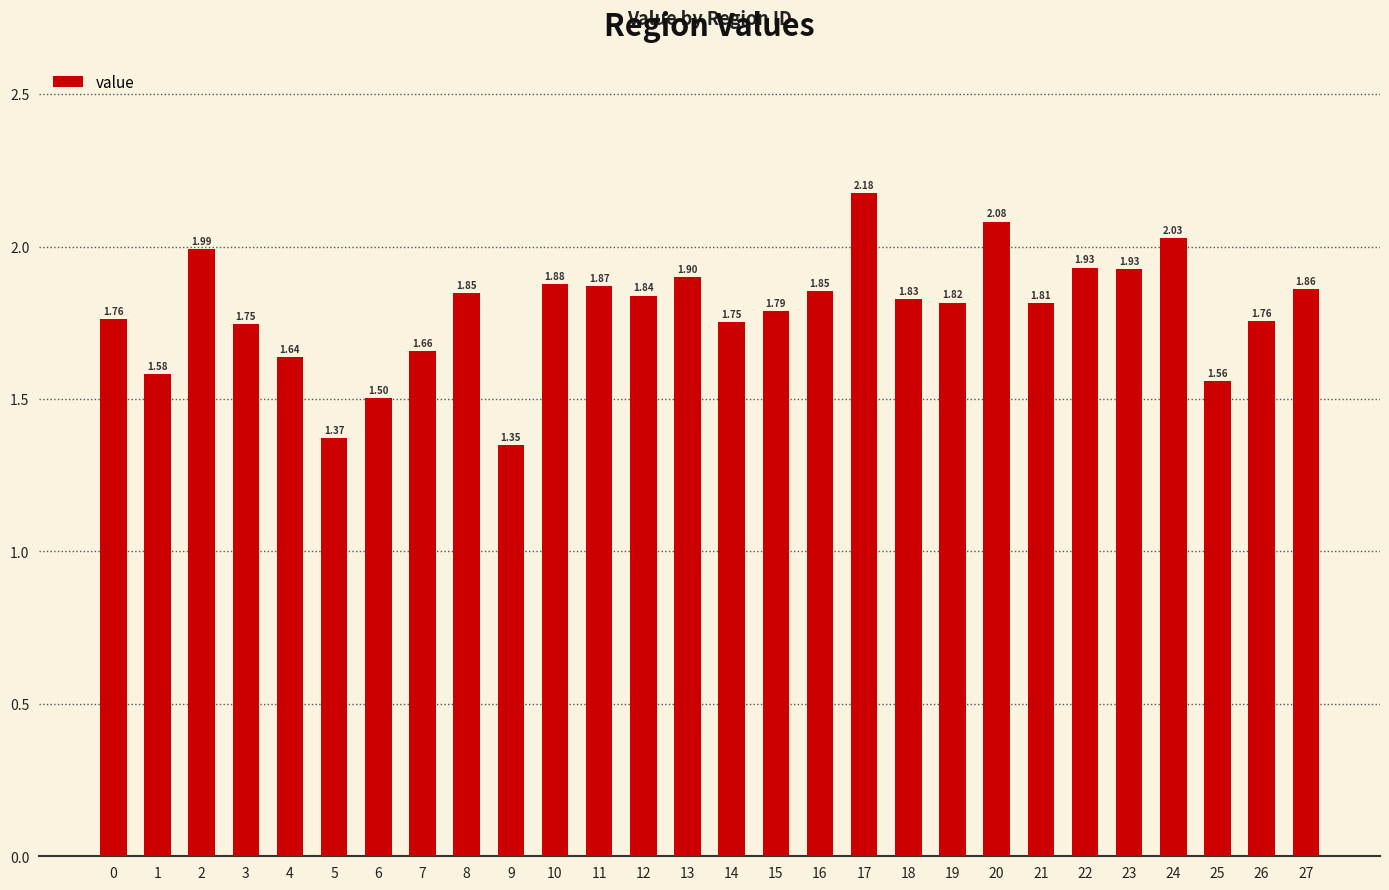

What is the change in value from 6 to 11?

+0.4